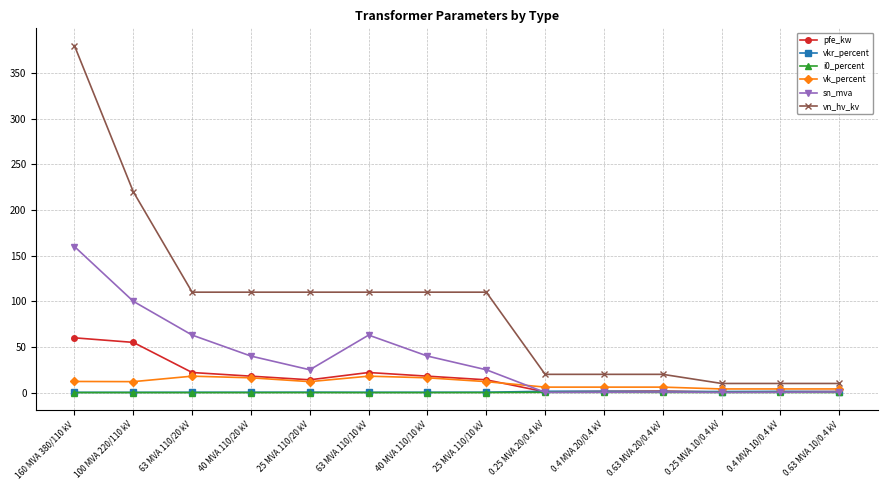

At which category is the sum across all series the highest?

160 MVA 380/110 kV